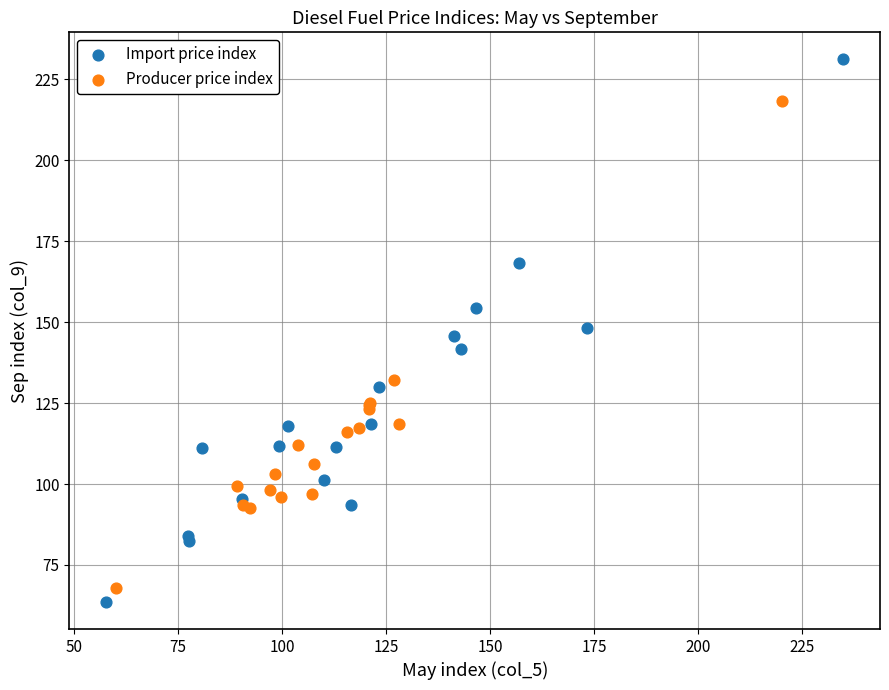

Which series contains the highest Y value?

Import price index